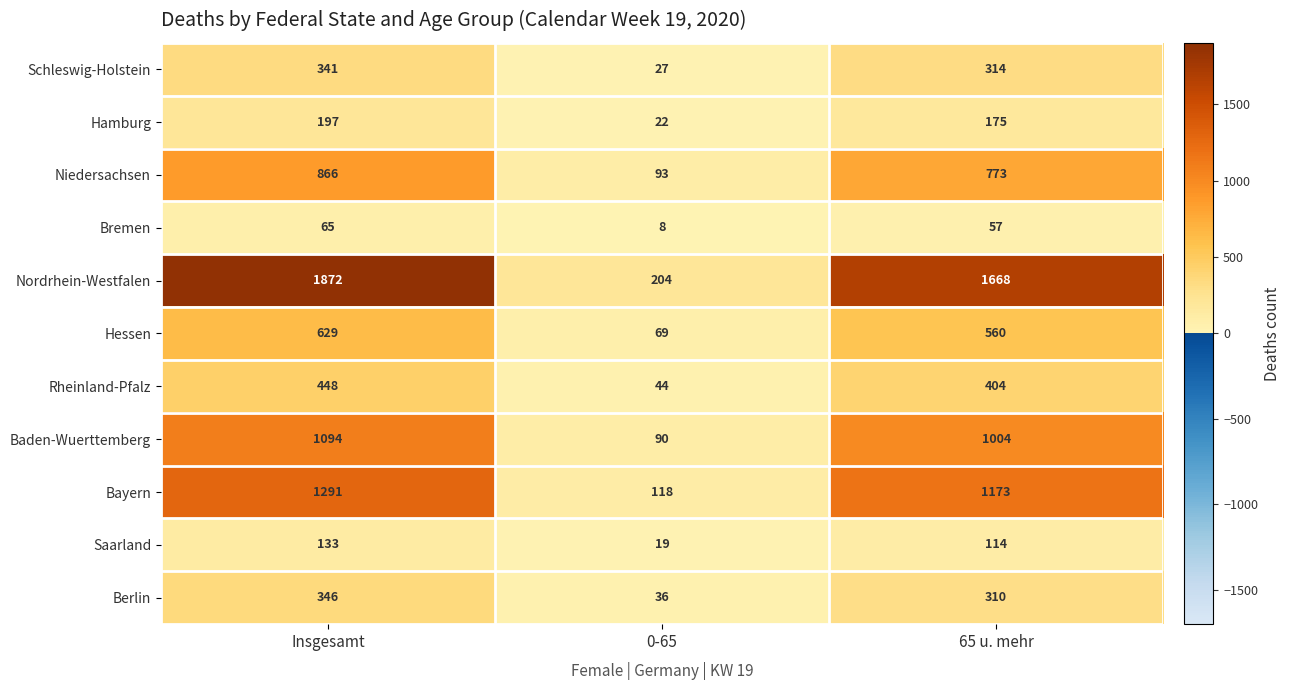

Which category has the lowest value across all series?

0-65